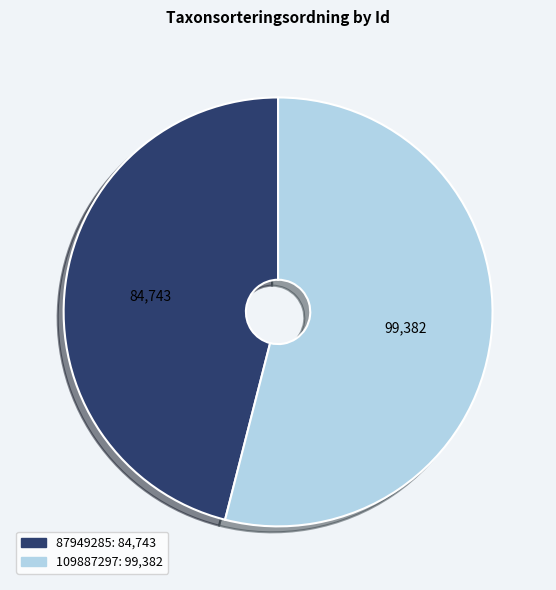

Is there a majority slice in this chart?

Yes